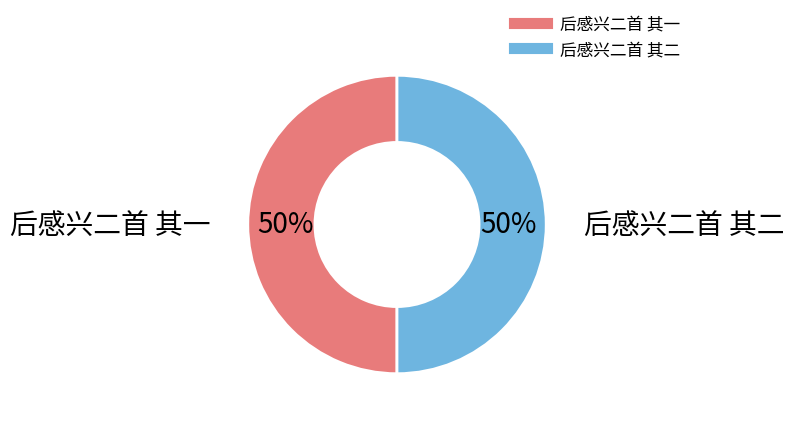

Is it true that 后感兴二首 其一 is 50% of the pie?

True